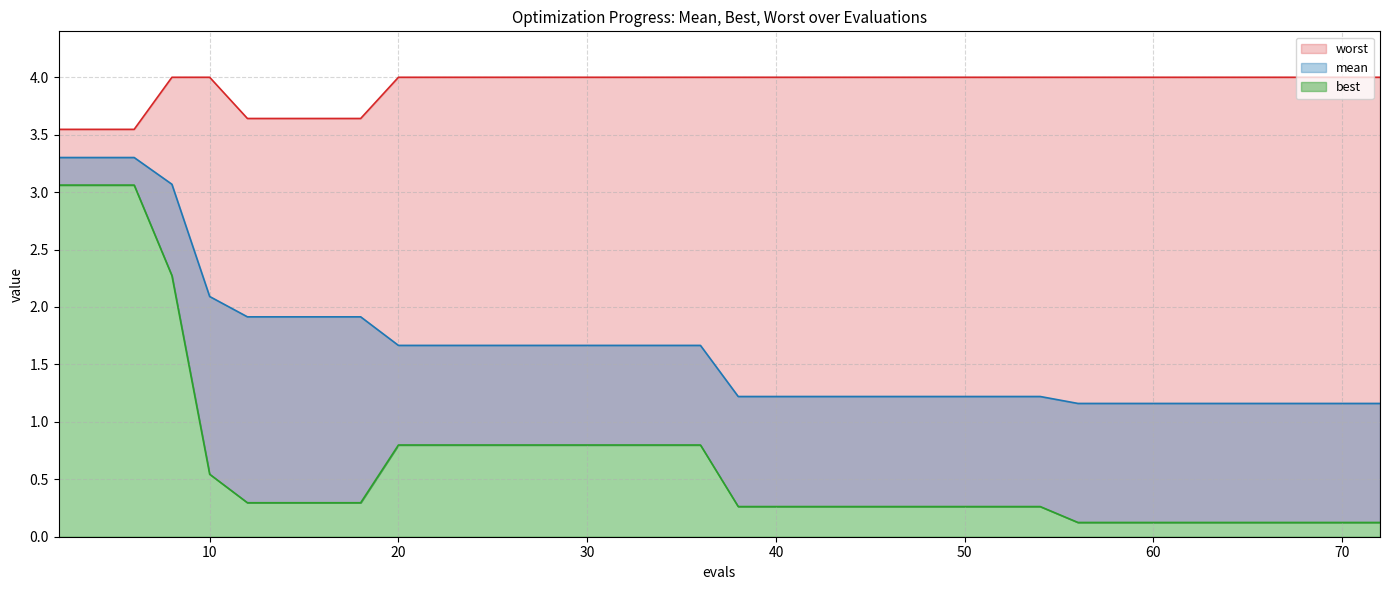

What is the value of the mean point at the 15th from the left?

1.7